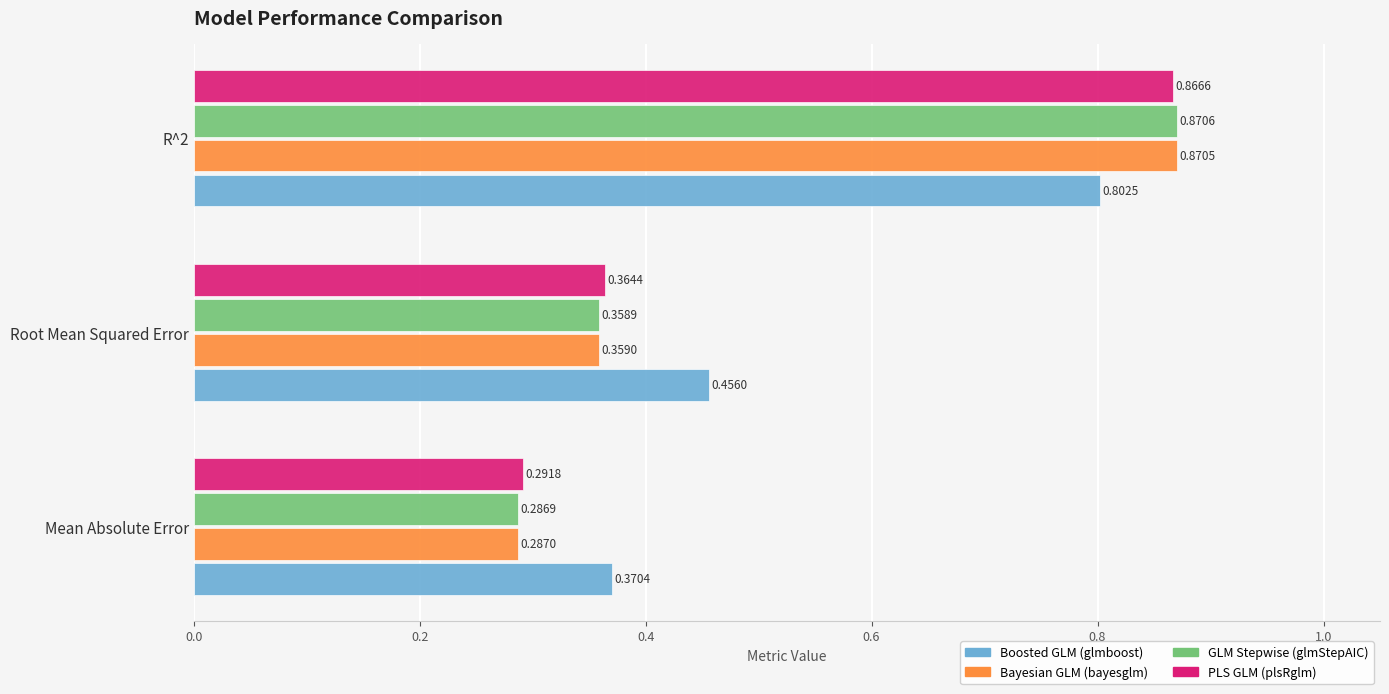

Which series has the largest total across all categories?

Boosted GLM (glmboost)